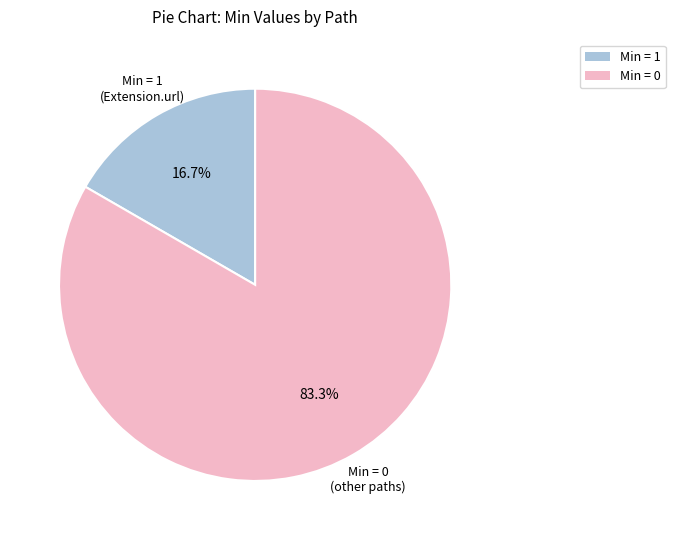

Is there any slice that represents more than half of the pie?

Yes